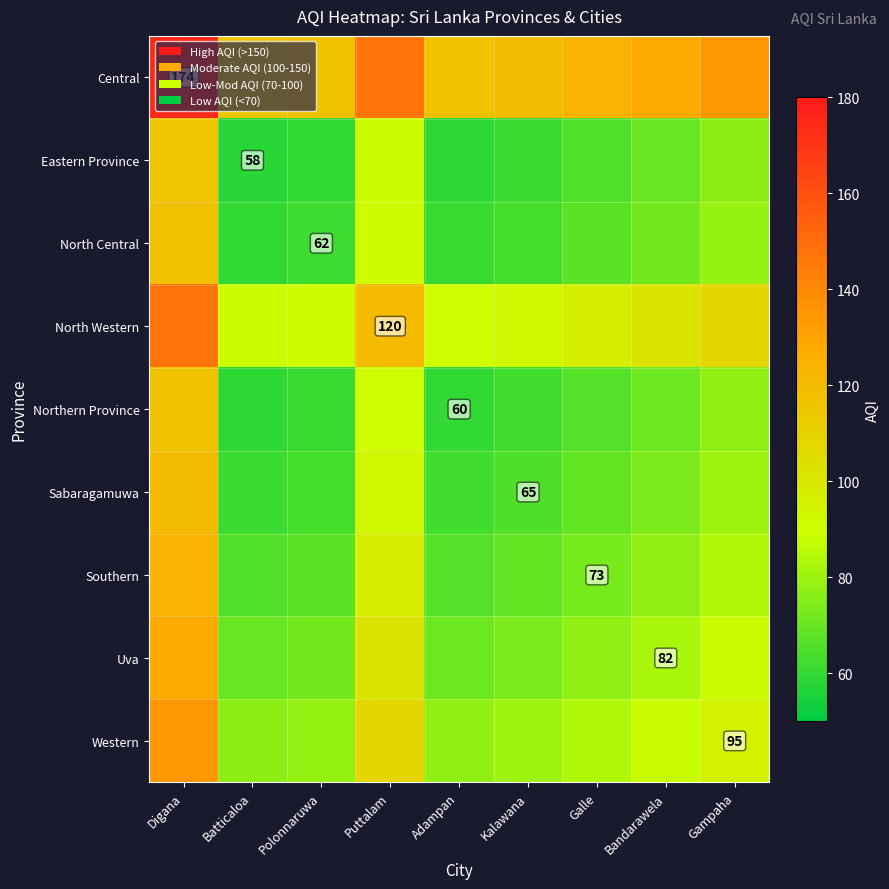

Count the number of categories in the chart.

9